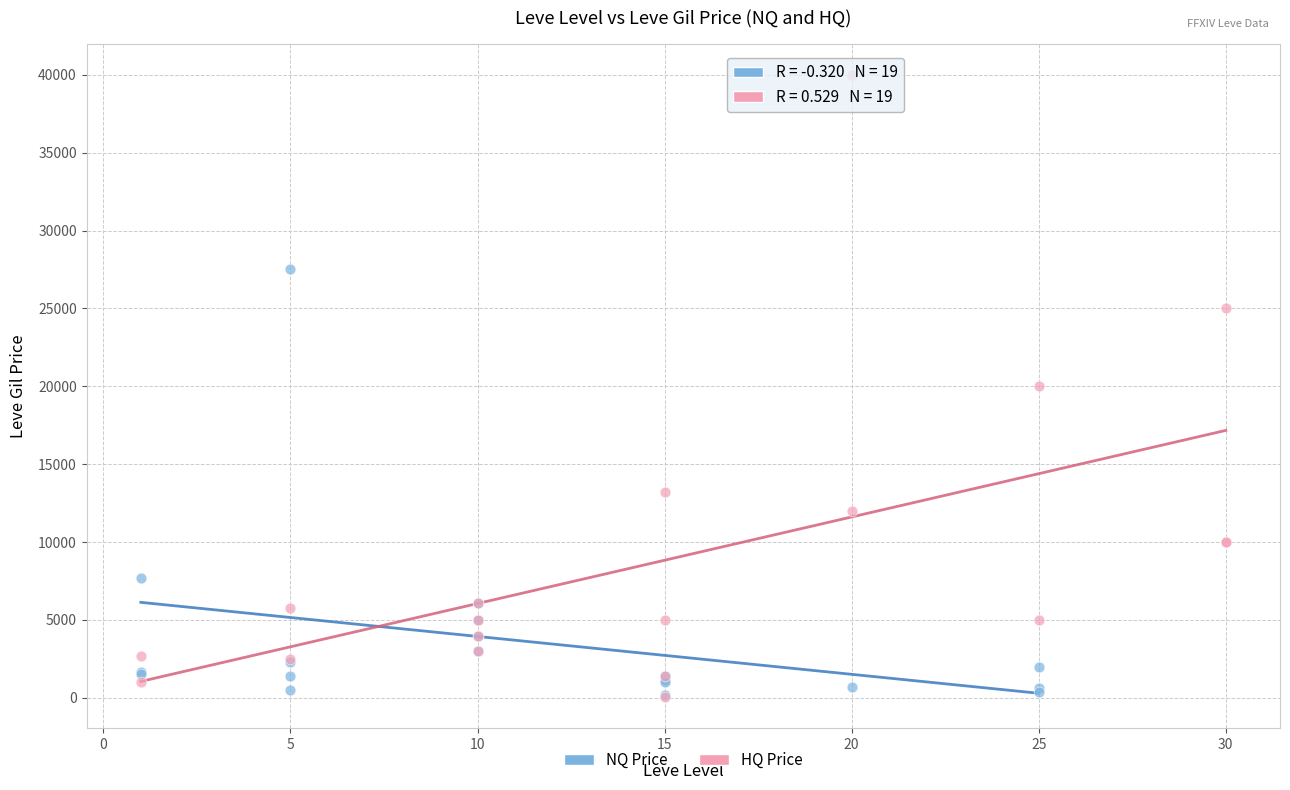

Which series reaches the maximum Y coordinate?

HQ Price